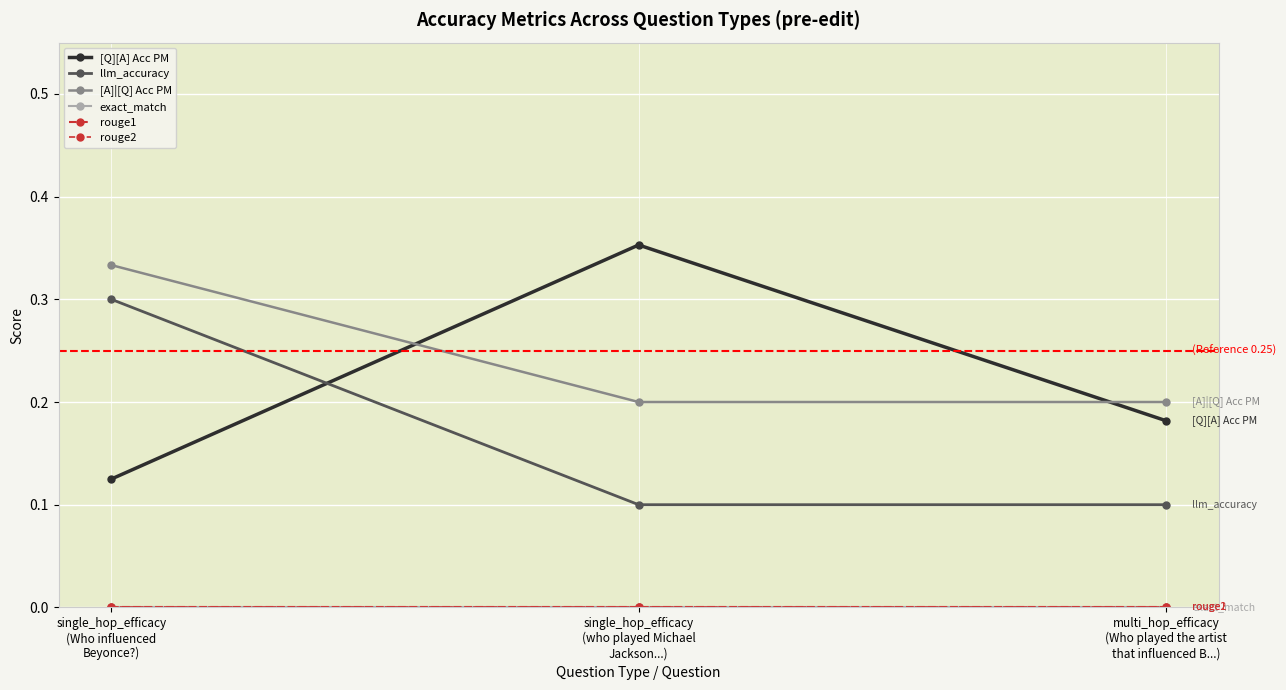

What is the difference between the maximum and minimum values in the [A]|[Q] Acc PM series?

0.1